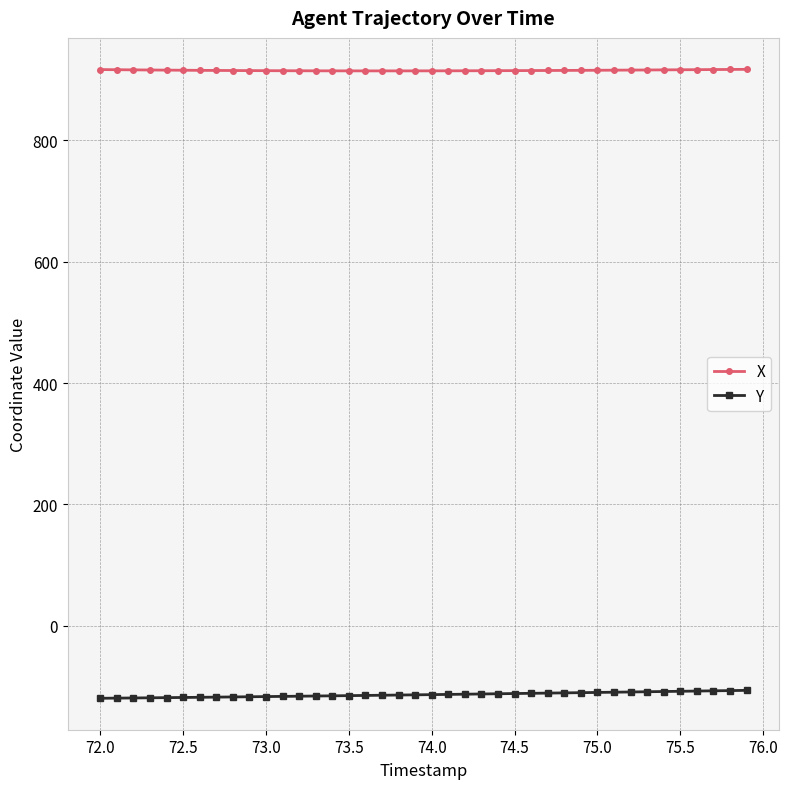

True or false: X and Y intersect in this chart.

False